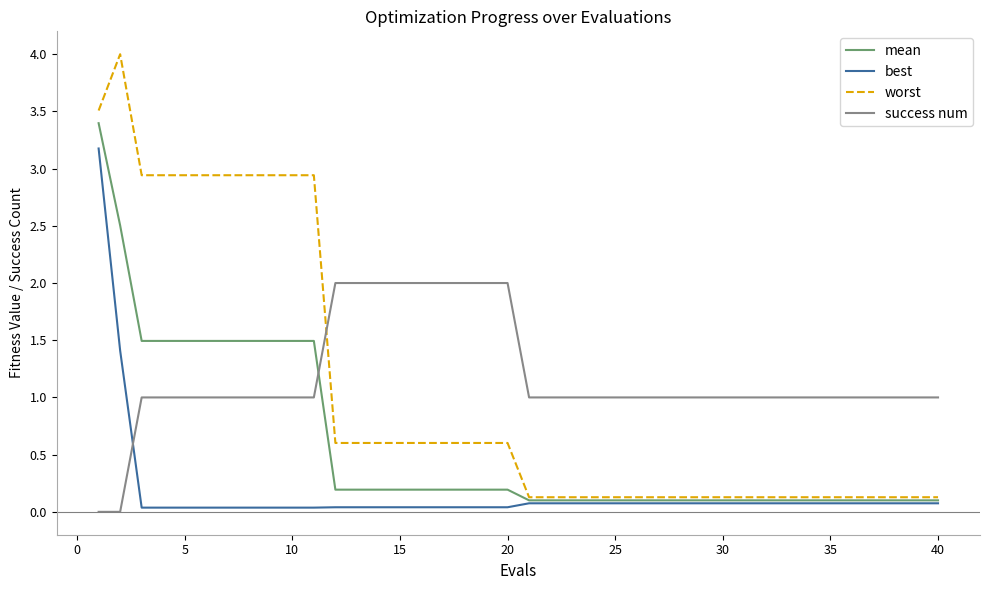

List the series in order of their peak value, lowest first.

success num, best, mean, worst